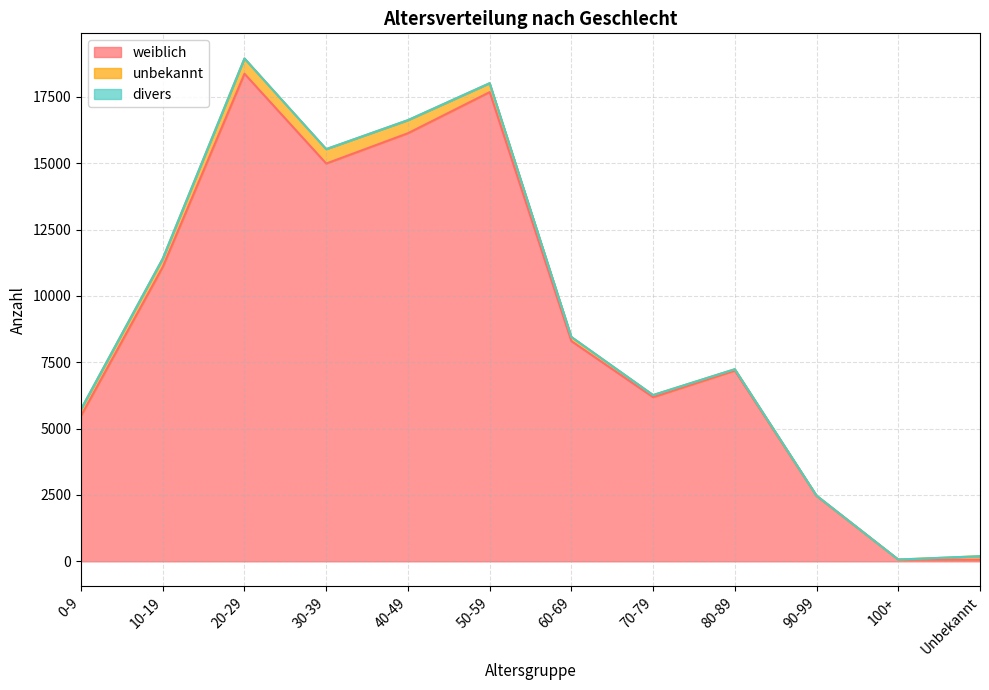

Rank the series at 10-19 from lowest to highest value.

divers, unbekannt, weiblich